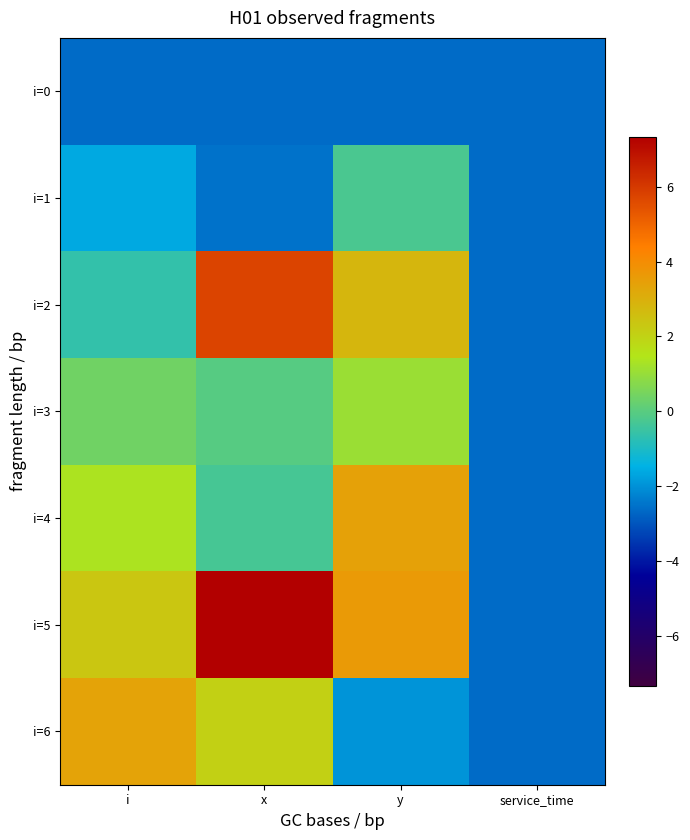

At how many categories does at least one series exceed 4?

1